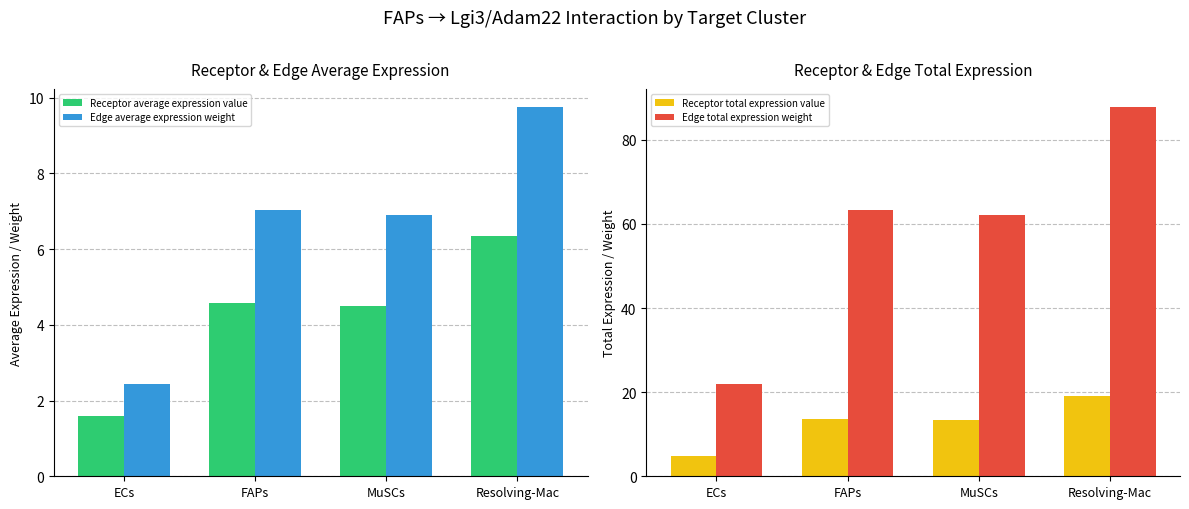

What is the difference between the second highest and second lowest values in the Receptor total expression value series?

0.2